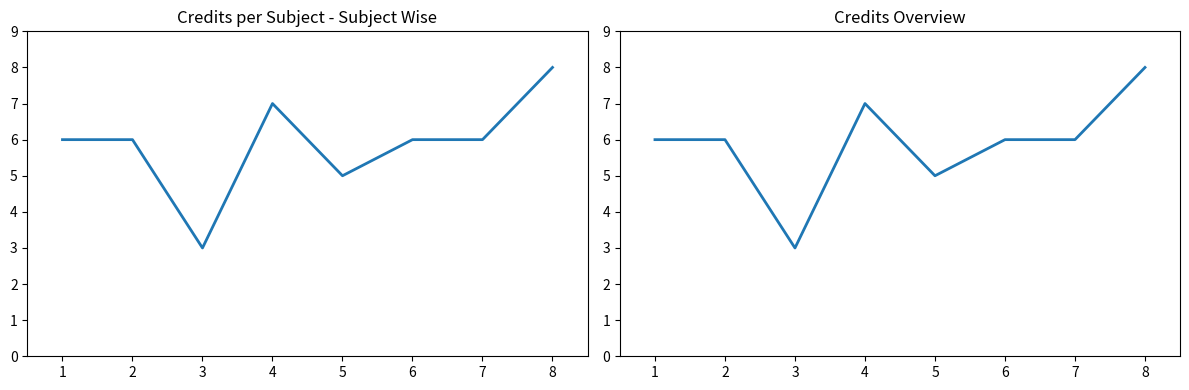

How many data points are above 6?

2